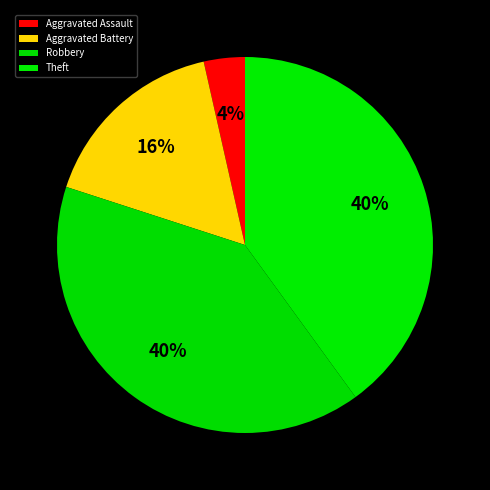

Count the number of slices in the pie.

4